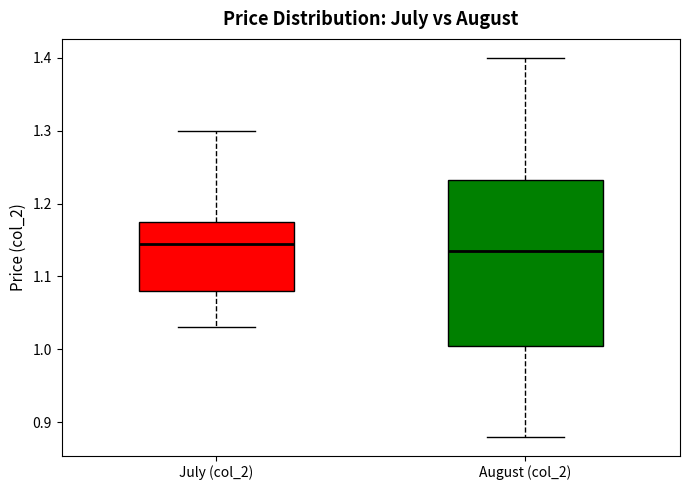

Which box is the tallest, from its lower edge to its upper edge?

August (col_2)